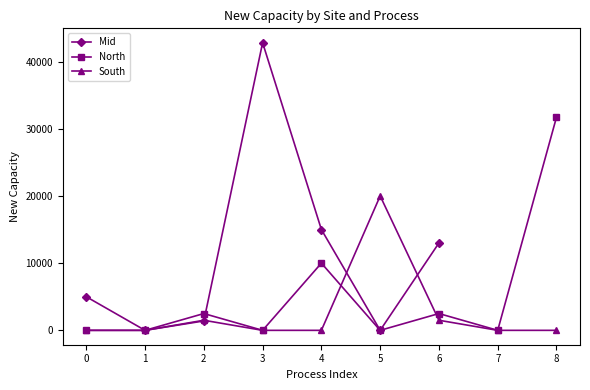

Does the chart display data point markers on the line(s)?

Yes